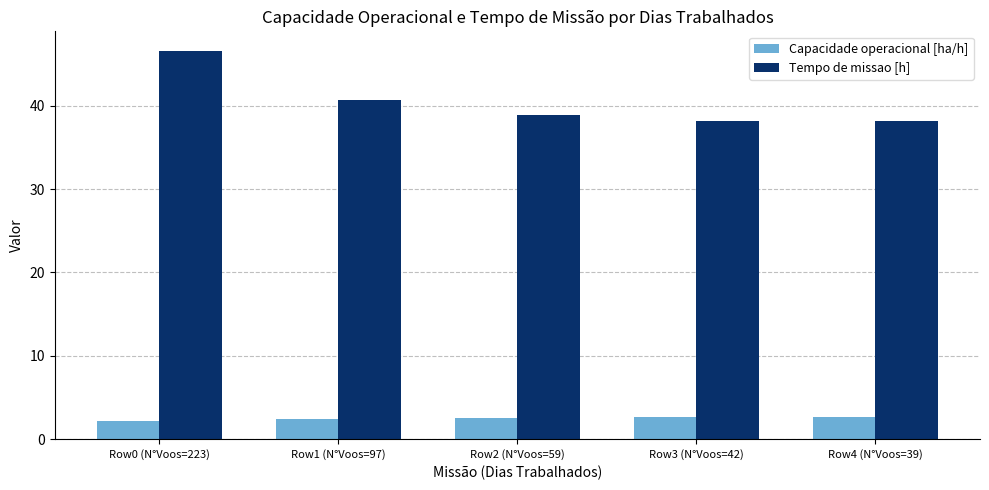

What is the total value across all series at Row0 (N°Voos=223)?

48.7